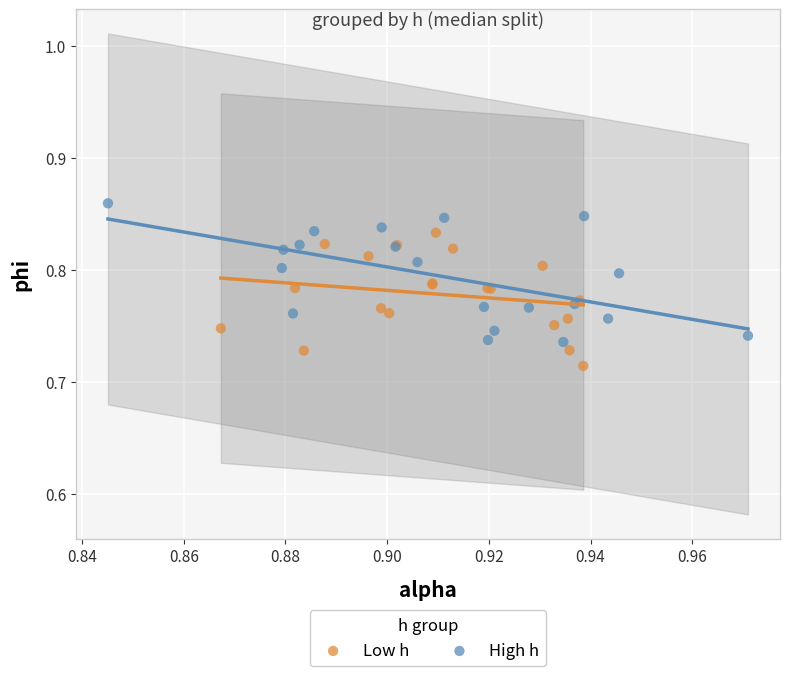

Which series reaches the minimum Y coordinate?

Low h